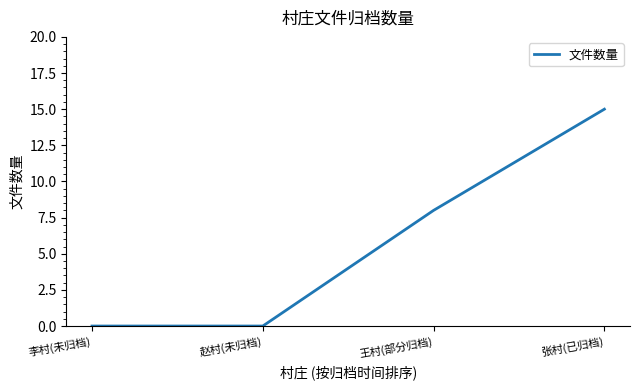

Reading left to right, what are all the values shown in this chart?

李村(未归档)=0	赵村(未归档)=0	王村(部分归档)=8	张村(已归档)=15